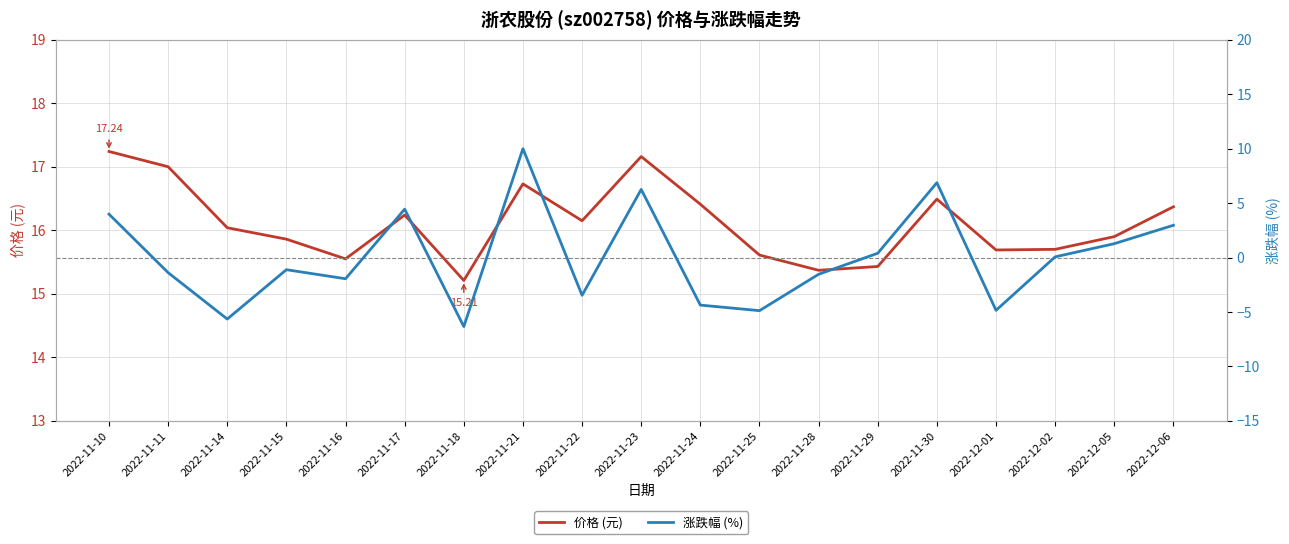

Reading right to left, transcribe all the data shown in this chart.

价格 (元): 16.4	15.9	15.7	15.7	16.5	15.4	15.4	15.6	16.4	17.2	16.1	16.7	15.2	16.2	15.6	15.9	16.0	17.0	17.2
涨跌幅 (%): 3.0	1.3	0.1	-4.8	6.9	0.4	-1.5	-4.9	-4.4	6.2	-3.5	10.0	-6.3	4.4	-1.9	-1.1	-5.7	-1.4	4.0